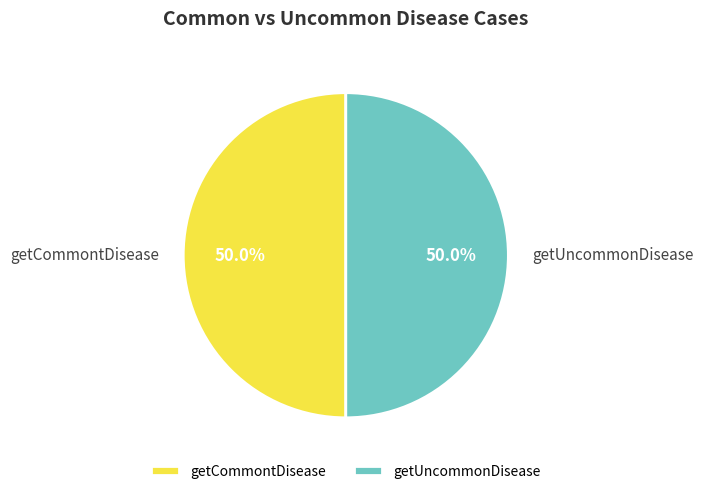

What percentage is the getCommontDisease slice, to the nearest percent?

50%